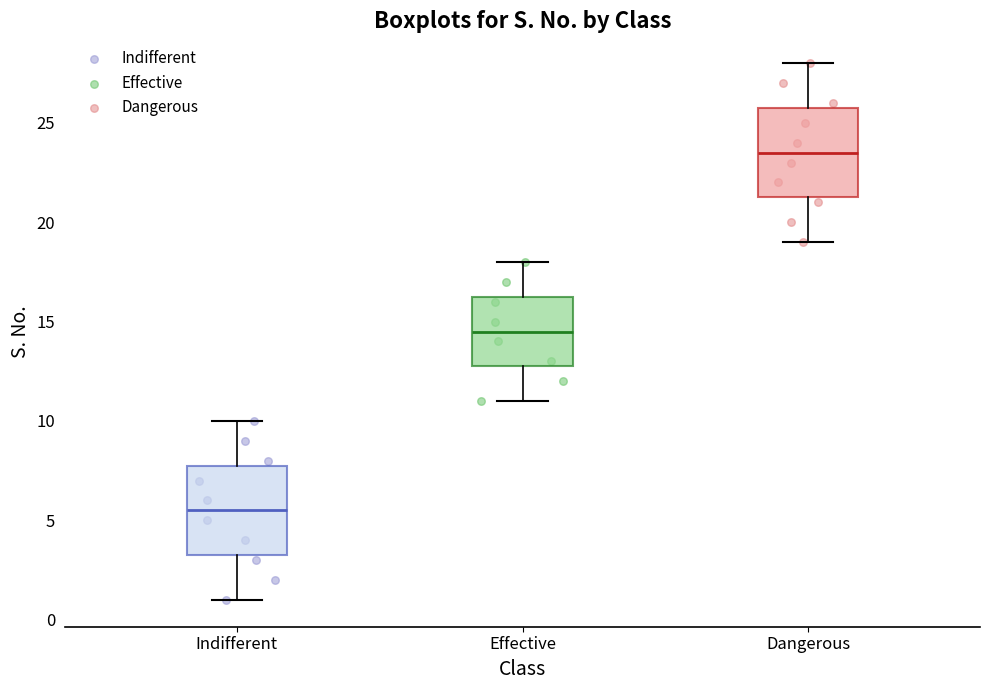

Where is the upper edge of the box for Dangerous on the y-axis? The values are not printed on the chart, so give them approximately, as read against the axis.

26.0